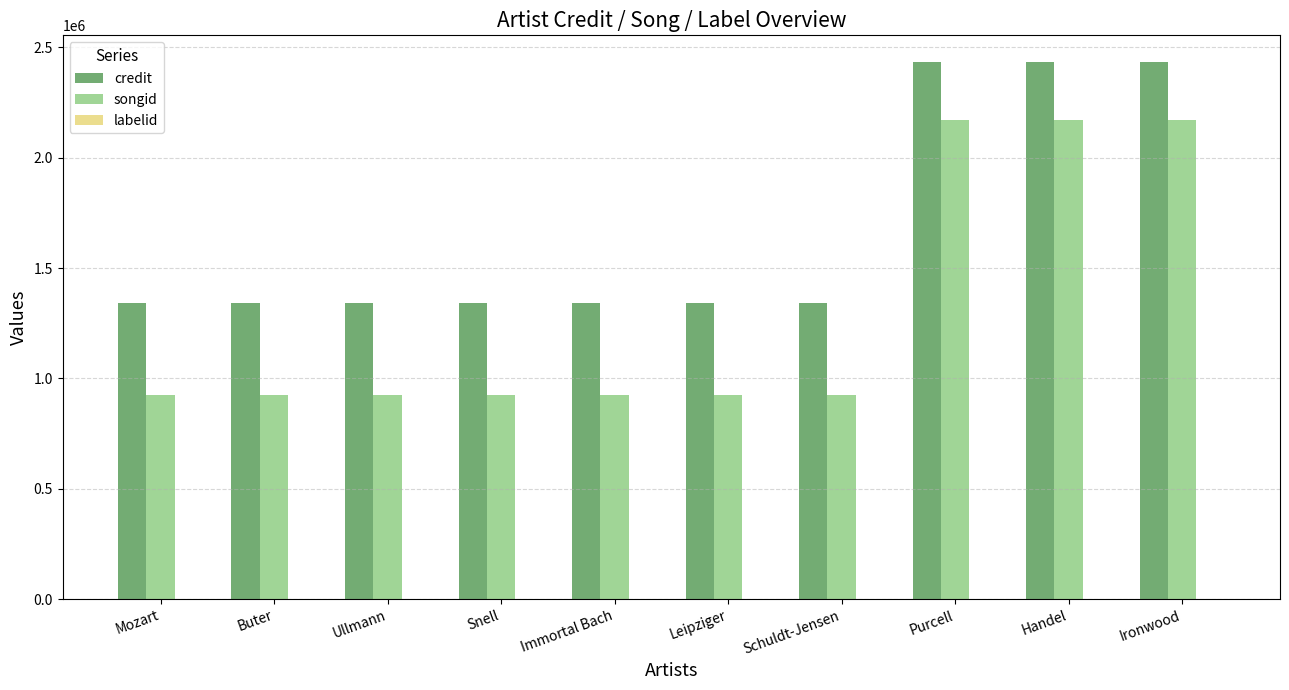

Between Snell and Purcell, which series saw the biggest shift?

songid